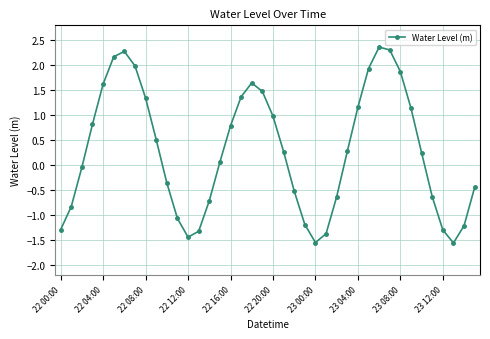

What is the difference between the second highest and second lowest values?

3.9